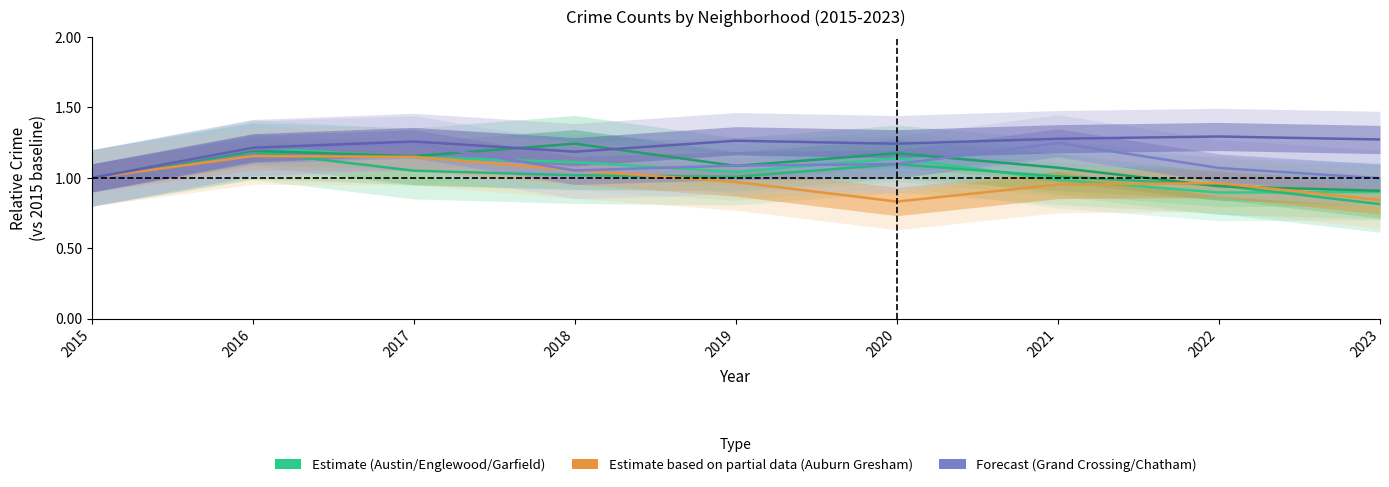

At which label does Grand Crossing reach its peak?

2021